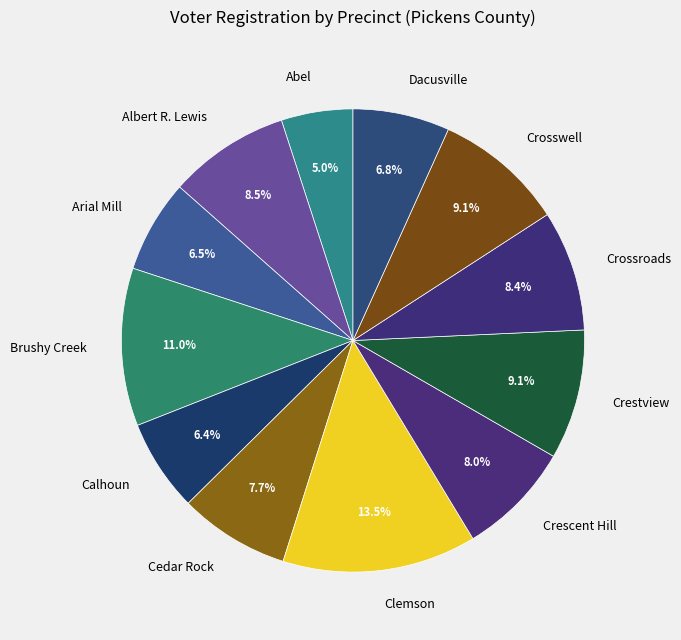

How much of the chart is everything except Brushy Creek?

89.0%